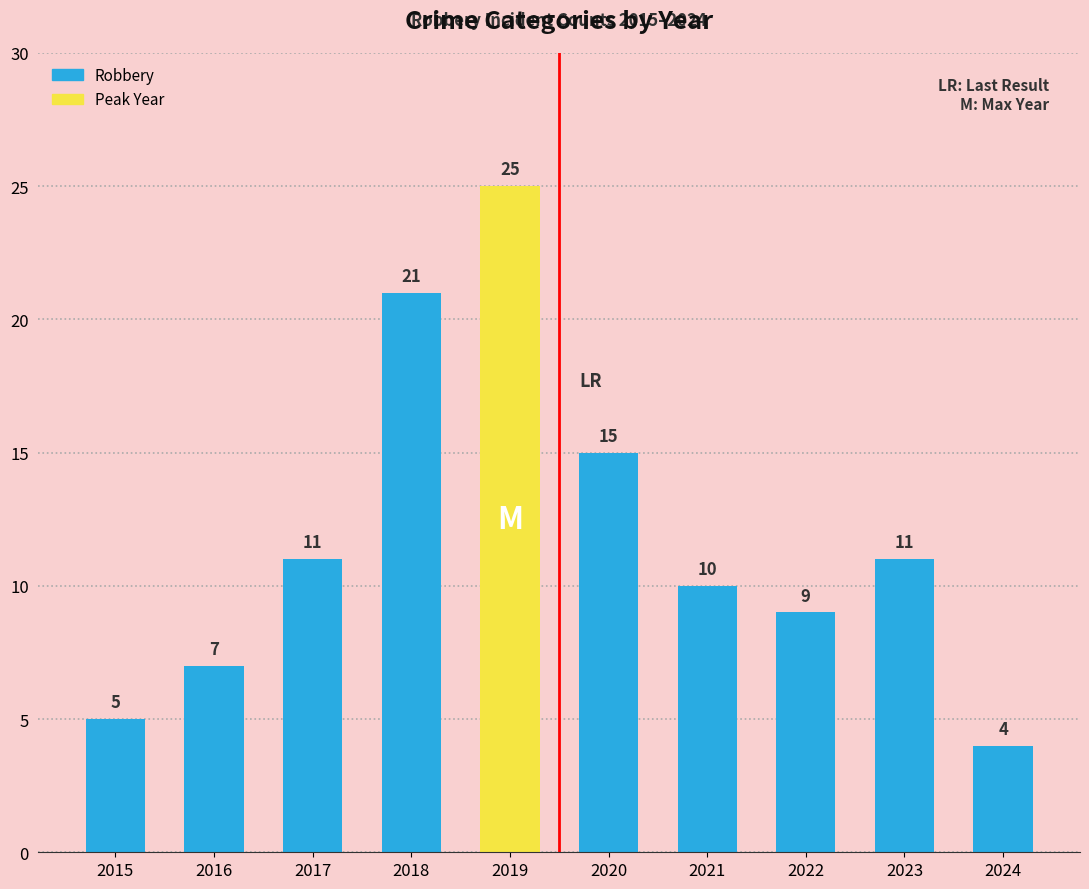

Which category has the highest value across all series?

2019